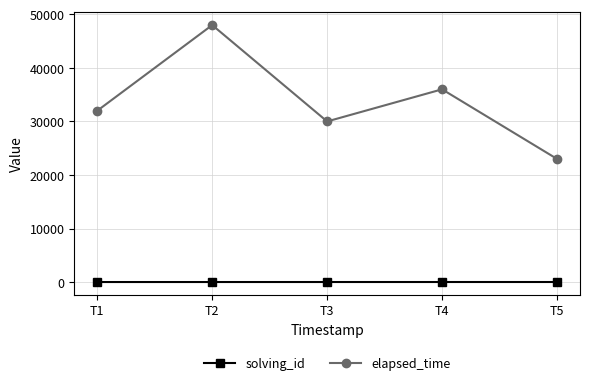

True or false: solving_id and elapsed_time intersect in this chart.

False